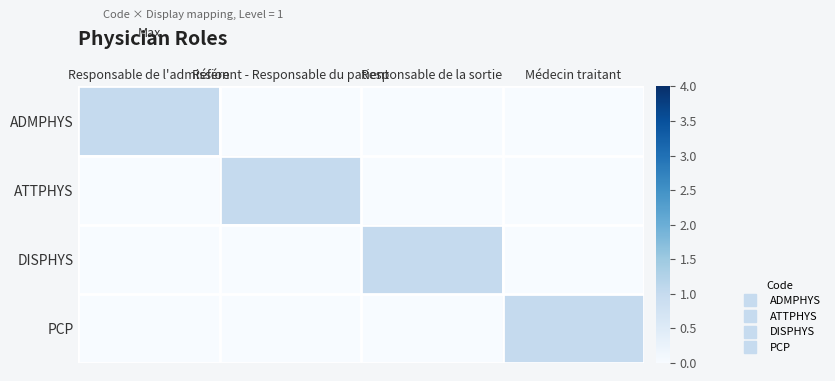

Between Médecin traitant and Référent - Responsable du patient, which is larger?

Médecin traitant